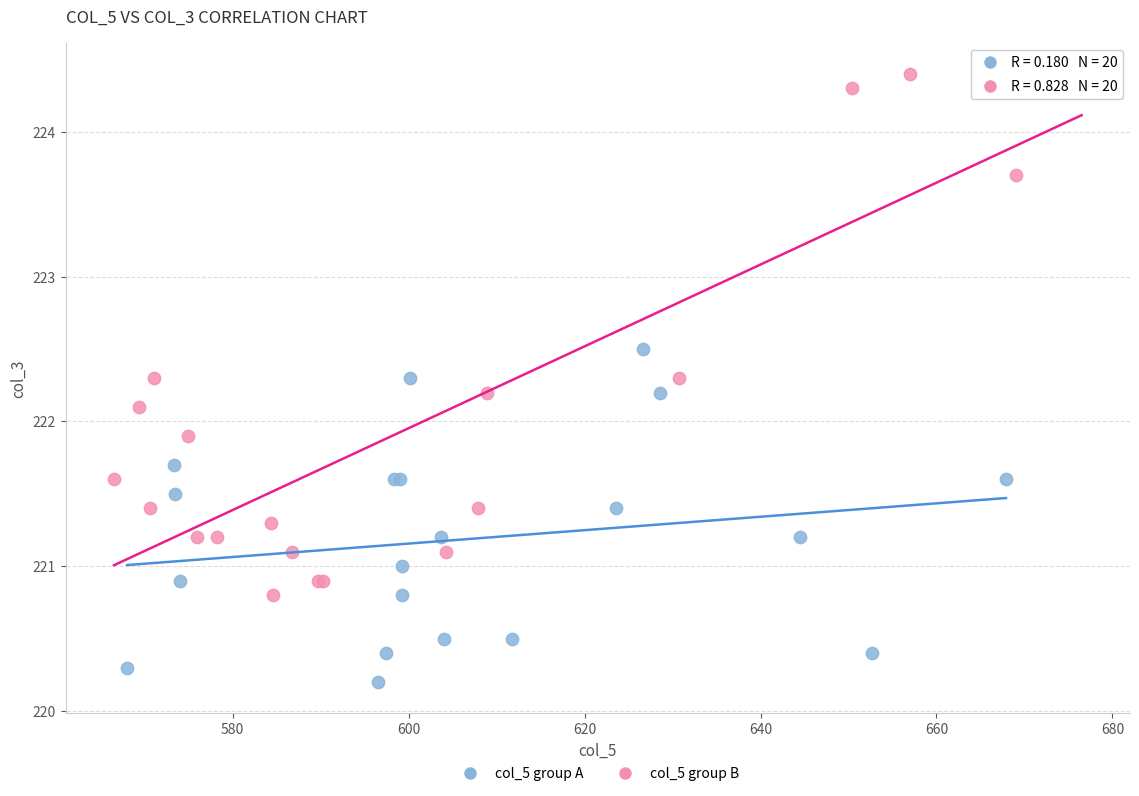

Which series contains the lowest Y value?

col_5 group A